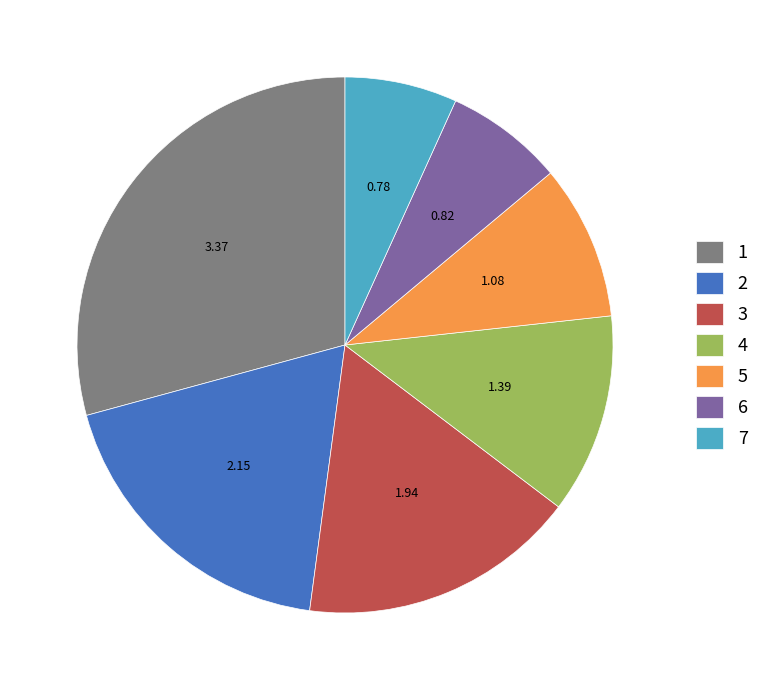

Do 6 and 1 together represent more than half of the pie?

No